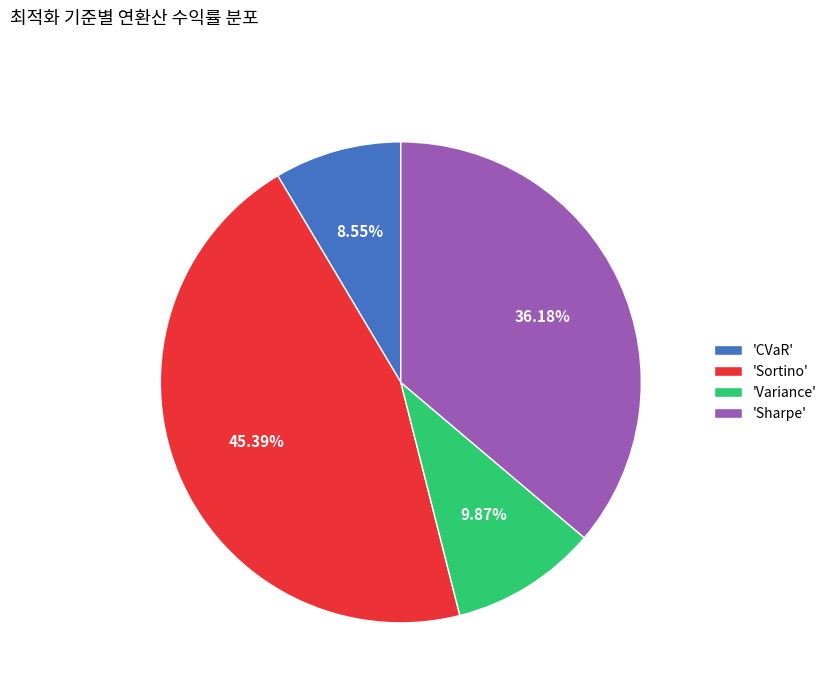

Does 'Sharpe' account for over 50% of the chart?

No